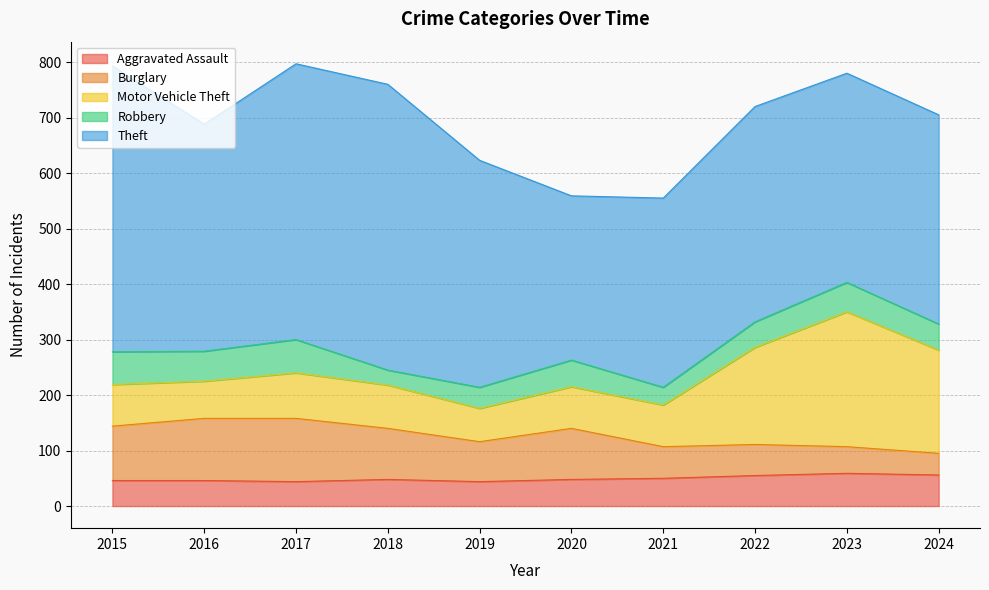

Is it true that Robbery equals 82 at 2015?

False